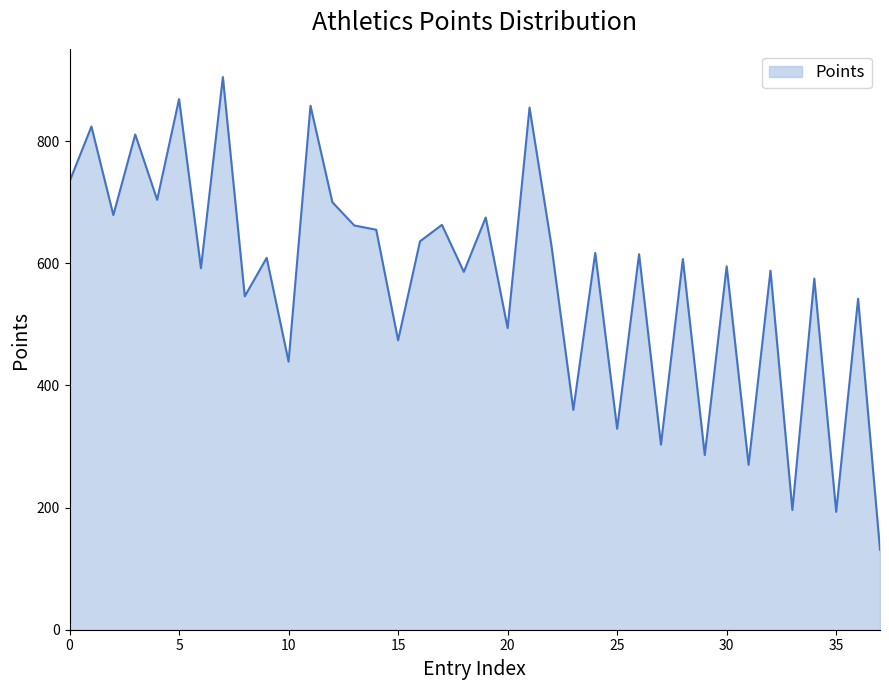

What is the maximum value shown in the chart?

905